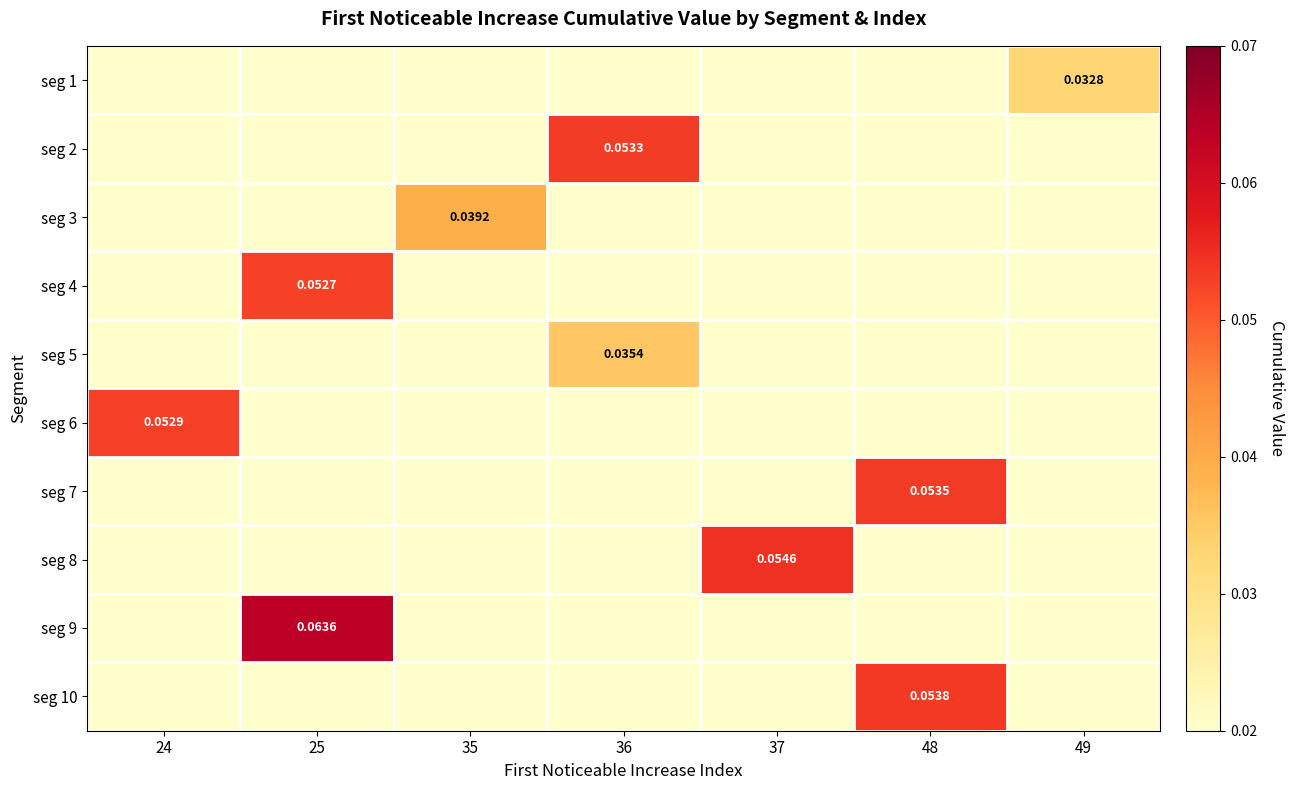

The value of seg 4 at 48 is 0.0. True or false?

False